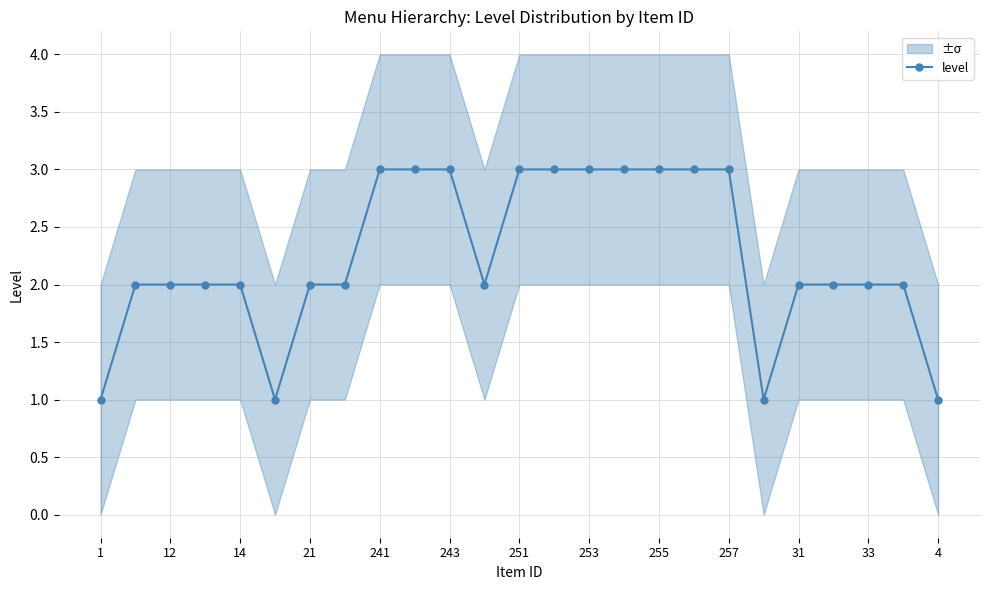

How many points are lower than both their immediate neighbors (excluding endpoints)?

3